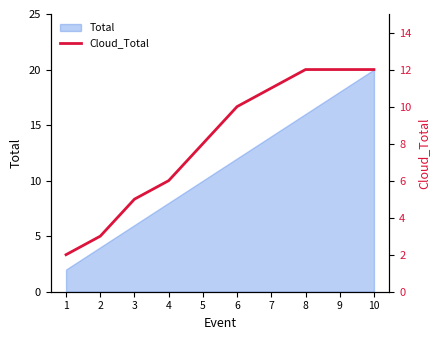

How many lines are shown in the chart?

1